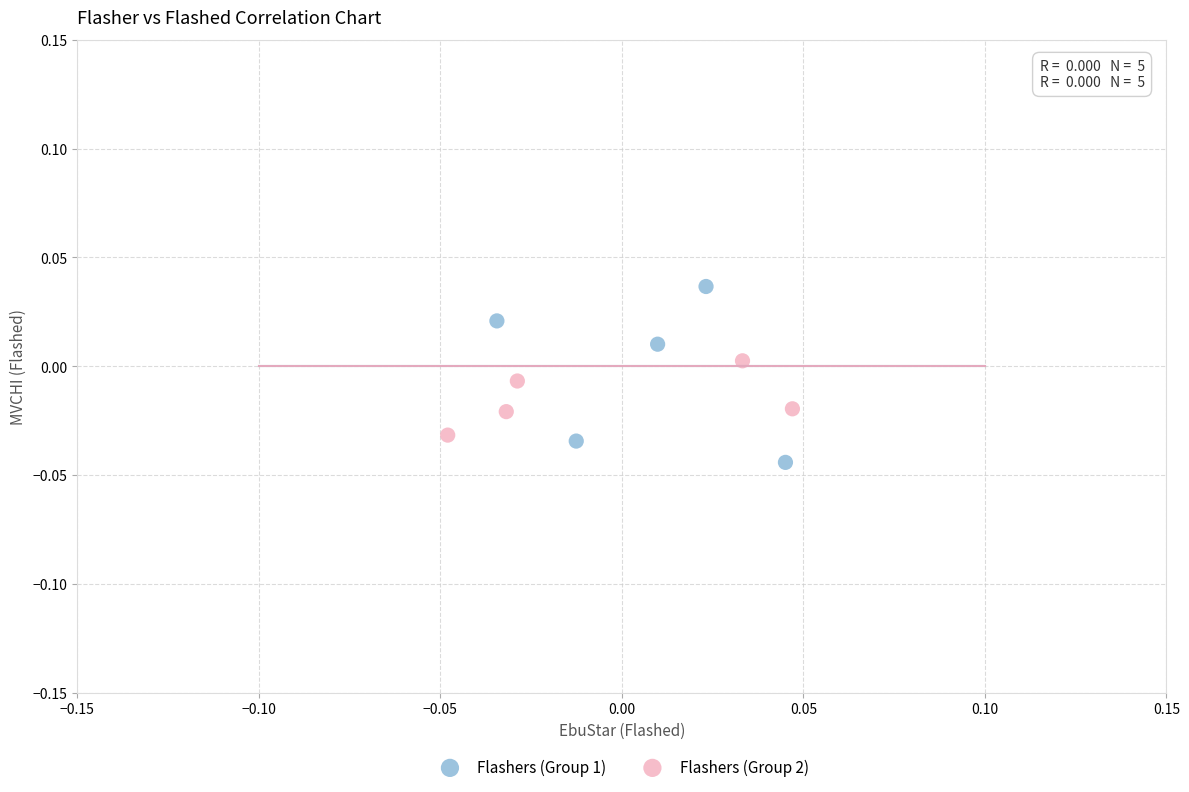

Which series contains the highest Y value?

Flashers (Group 1)